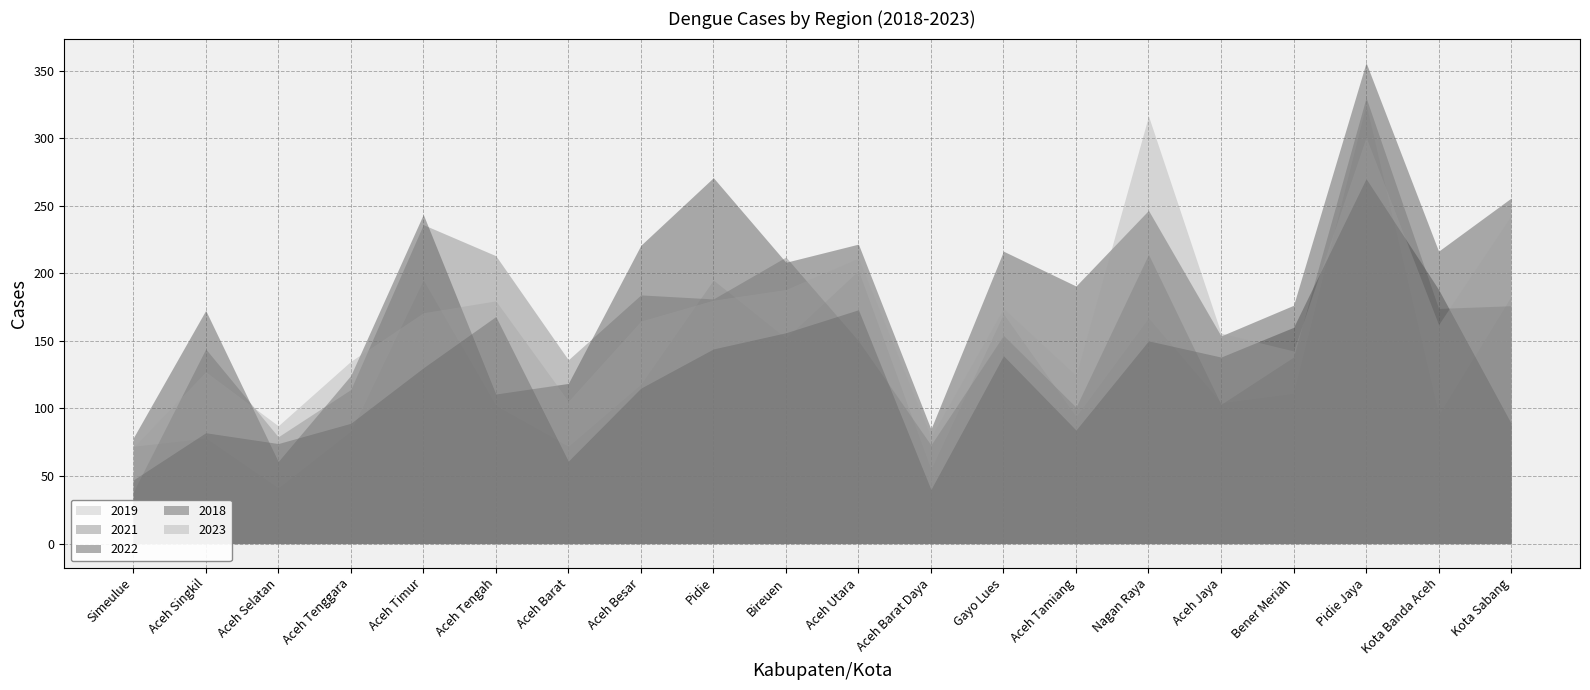

Reading left to right, transcribe all the data shown in this chart.

2022: 78.0	172.5	60.7	124.3	243.6	110.7	118.5	220.7	270.7	208.1	221.6	84.7	216.3	190.6	246.5	153.6	176.3	355.9	216.4	255.7
2023: 70.9	127.2	87.2	134.8	170.8	179.6	105.4	164.7	180.1	188.0	211.2	78.8	174.0	124.3	316.4	155.7	142.5	300.7	162.1	242.7
2018: 47.0	82.0	74.0	89.0	130.0	168.0	61.0	115.0	144.0	156.0	173.0	40.0	139.0	84.0	150.0	138.0	160.0	270.0	188.0	89.0
2019: 72.0	78.0	41.0	83.0	195.0	102.0	72.0	118.0	195.0	152.0	202.0	55.0	170.0	94.0	167.0	104.0	111.0	325.0	95.0	183.0
2021: 38.0	144.0	79.0	114.0	236.0	213.0	136.0	184.0	181.0	212.0	150.0	73.0	154.0	101.0	214.0	103.0	138.0	330.0	174.0	176.0